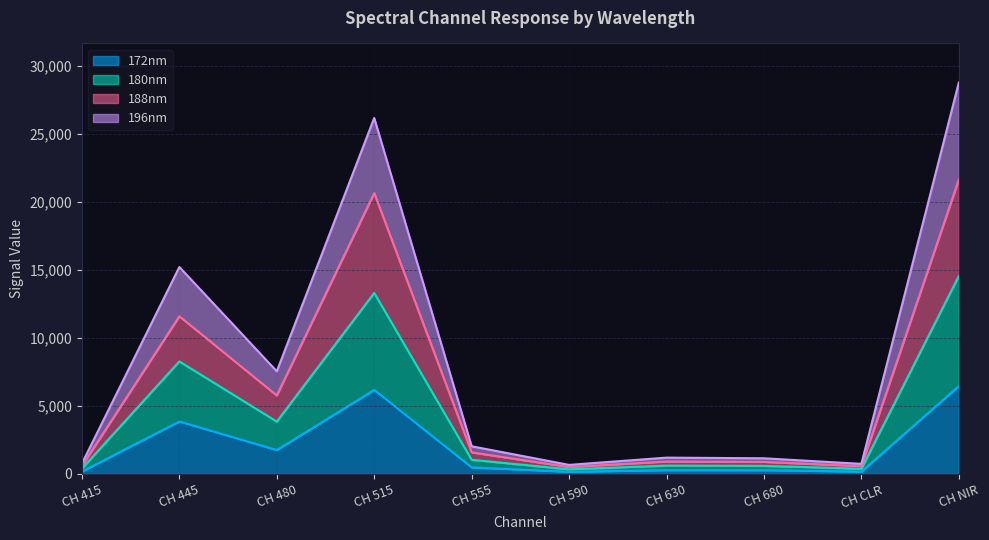

True or false: 196nm and 172nm cross at least once.

False